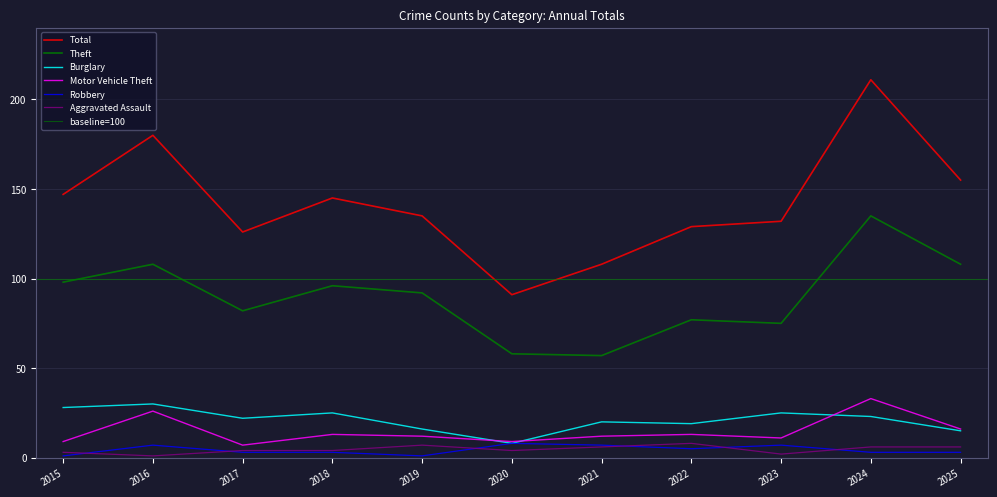

Is this an area chart (filled region under the line)?

No